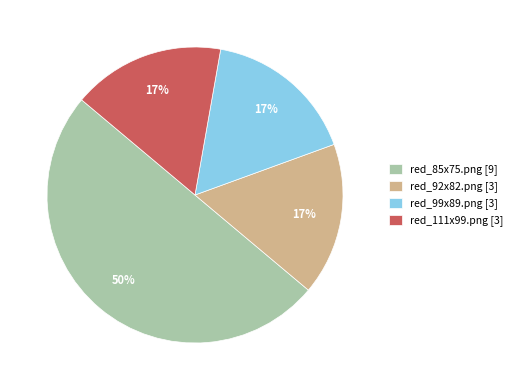

Which has a higher value, red_85x75.png or red_92x82.png?

red_85x75.png